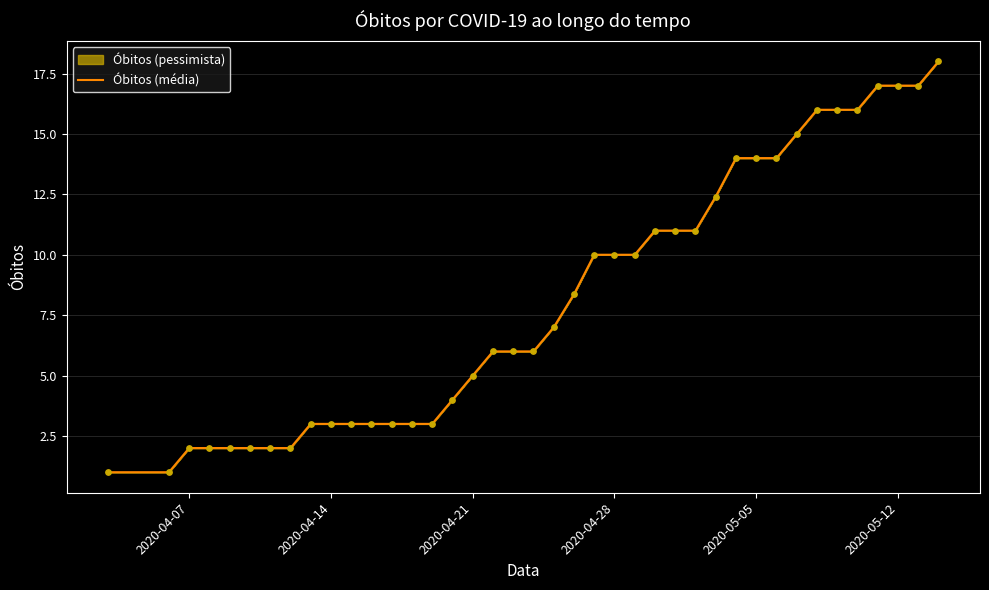

What is the difference between the maximum and minimum values?

17.0